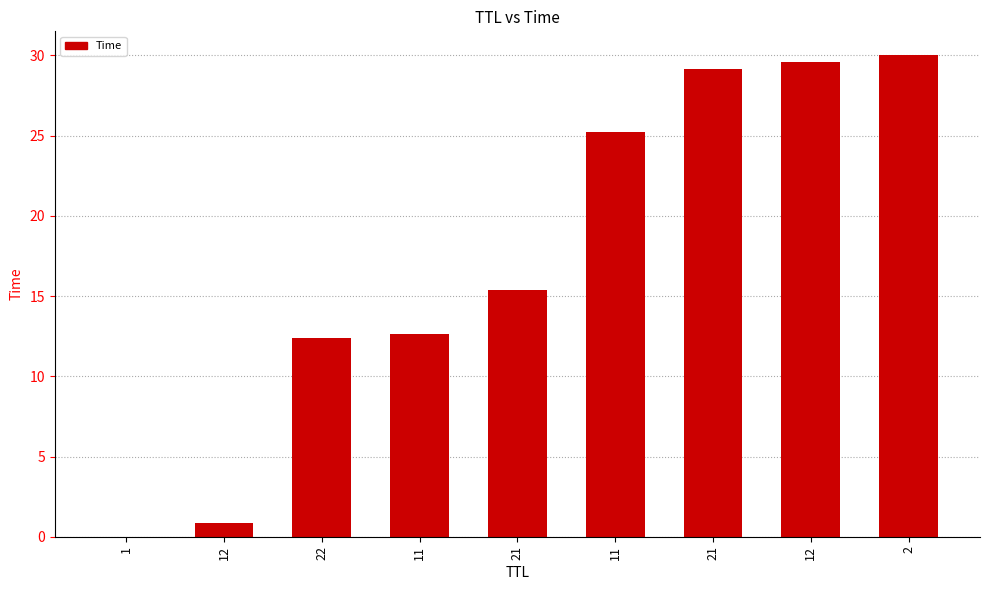

Rank the categories by value from highest to lowest.

2, 12, 21, 11, 21, 11, 22, 12, 1